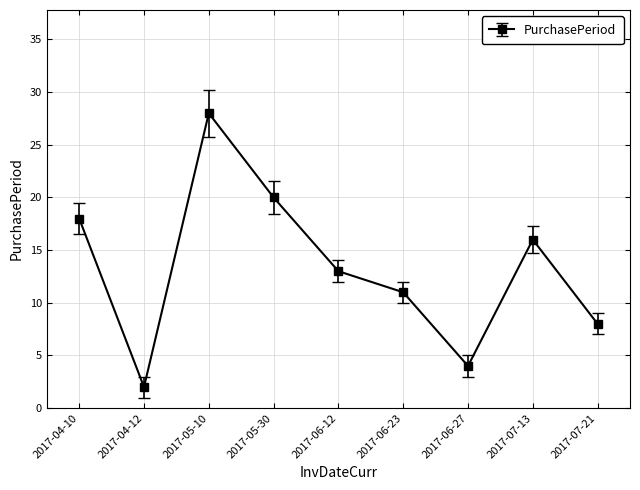

Where is the first local maximum?

2017-05-10